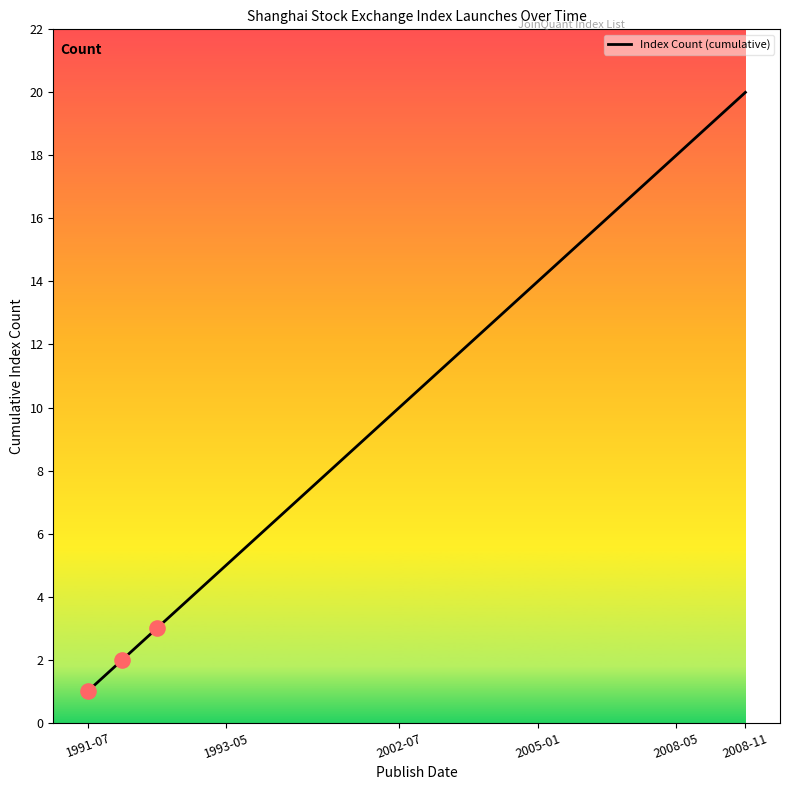

What is the greatest value displayed?

20